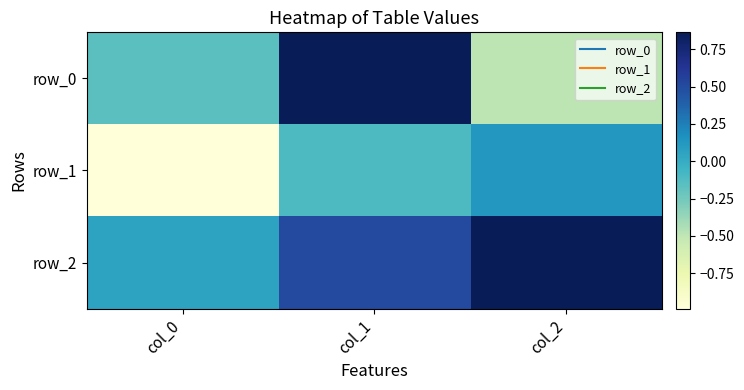

Is it true that row_1 equals -1.0 at col_0?

True